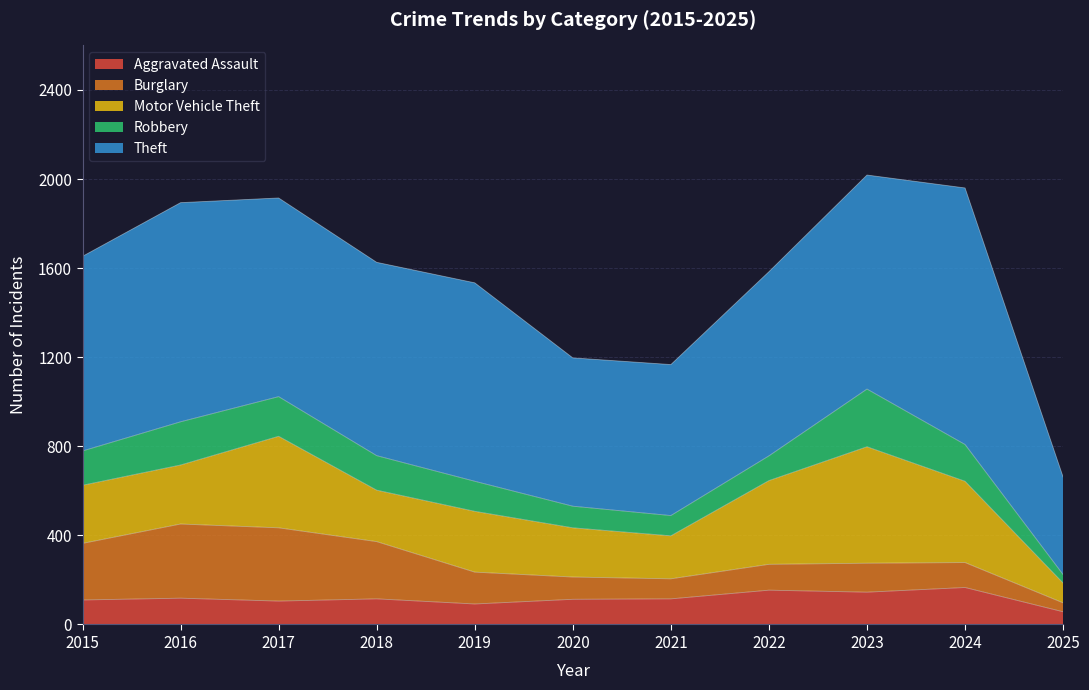

True or false: Aggravated Assault has more than 1 interior local peaks.

True